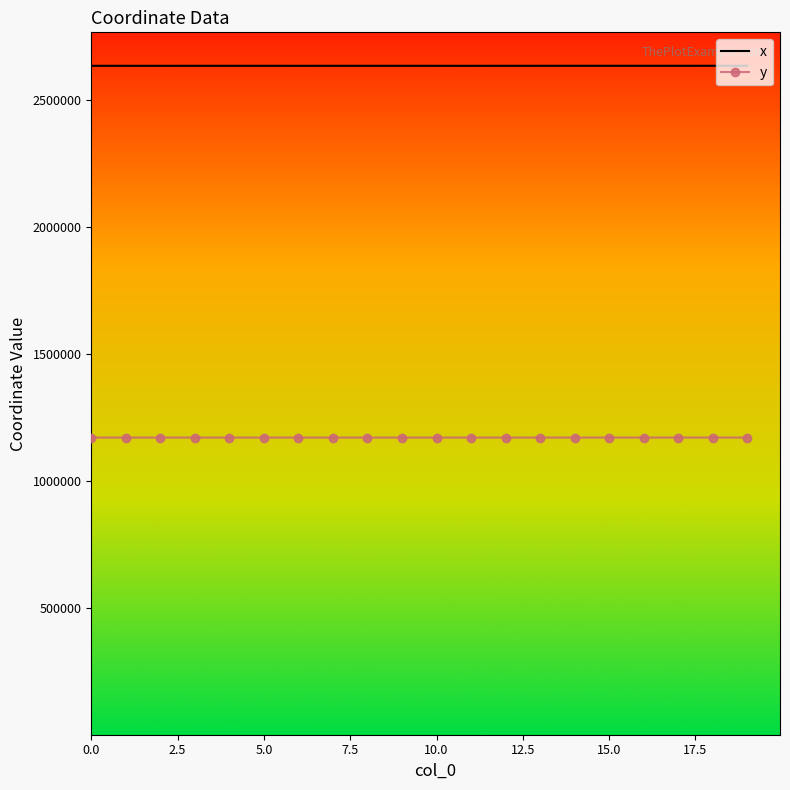

Rank the series by their maximum value, from highest to lowest.

x, y